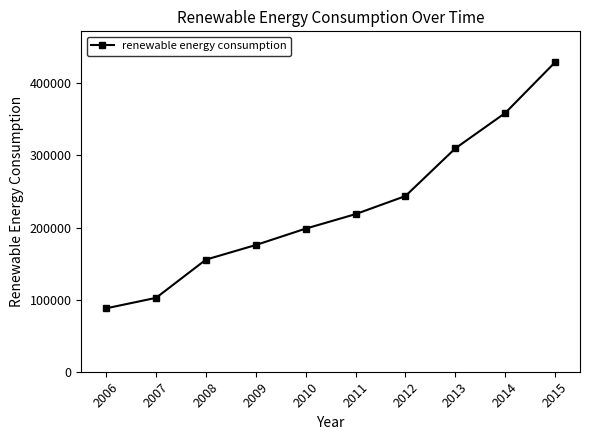

What is the difference between the second highest and minimum values?

270827.5